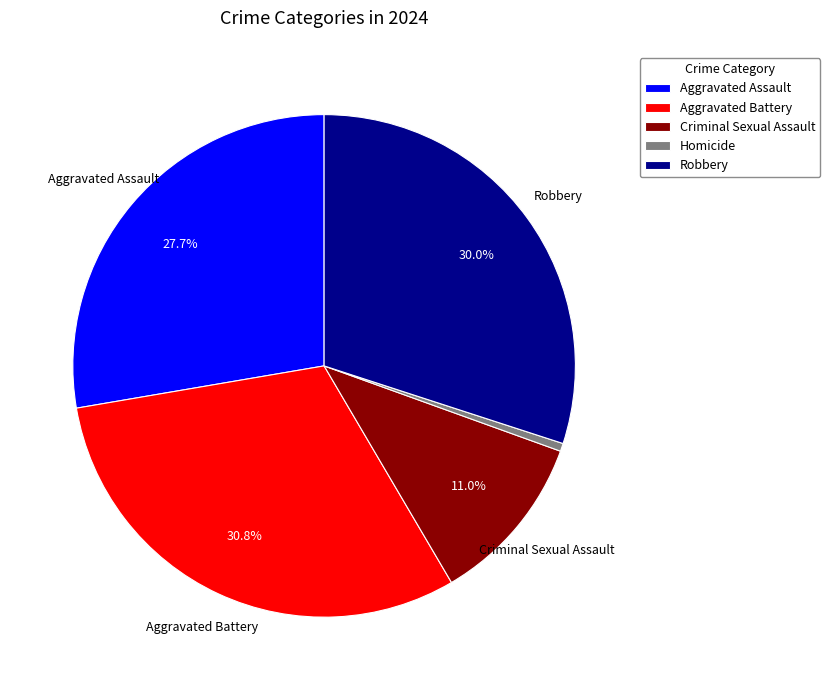

Which slice is the largest?

Aggravated Battery